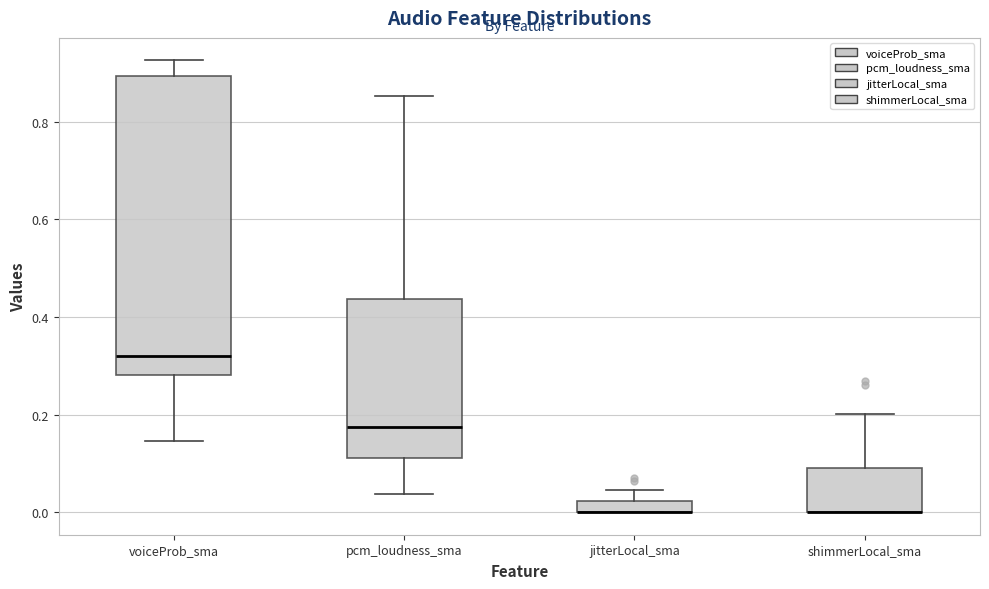

Where does the upper whisker of the box for voiceProb_sma end on the y-axis? The values are not printed on the chart, so give them approximately, as read against the axis.

0.92